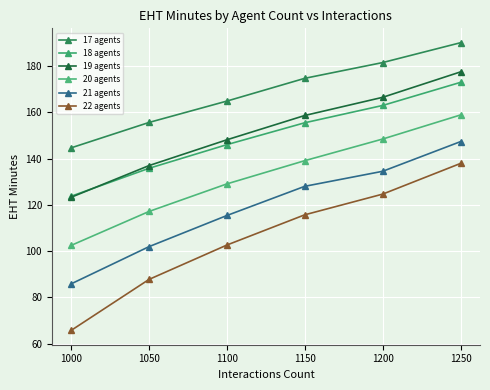

How many distinct data groups are displayed?

6